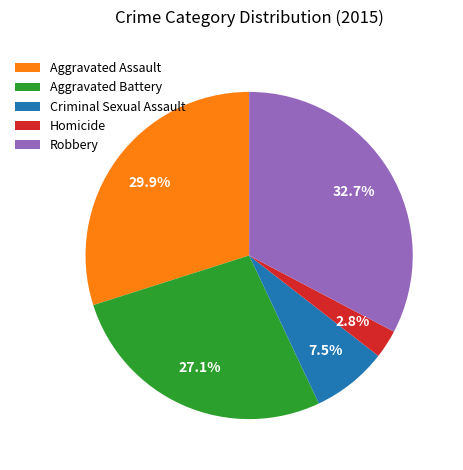

To the nearest percent, what portion does Aggravated Battery represent?

27%